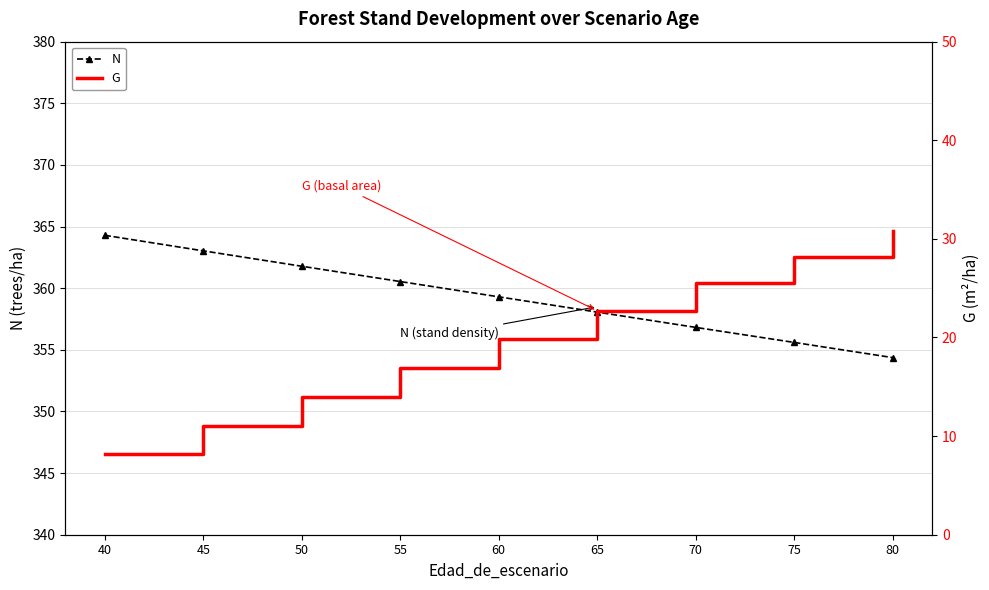

True or false: N and G cross at least once.

False